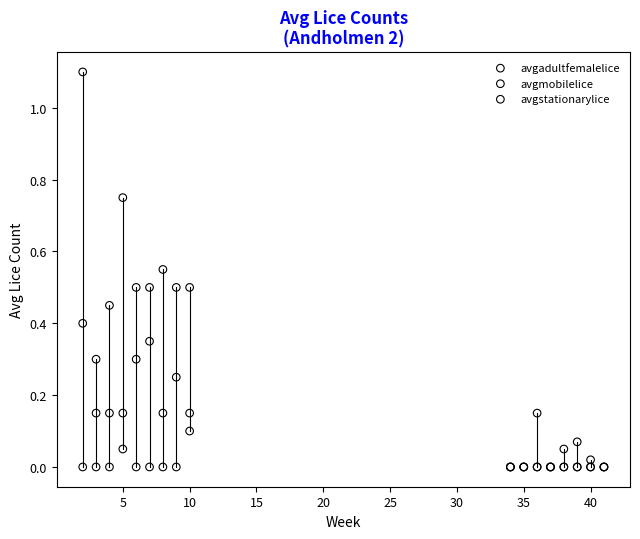

Which series has the widest spread of Y values?

avgmobilelice